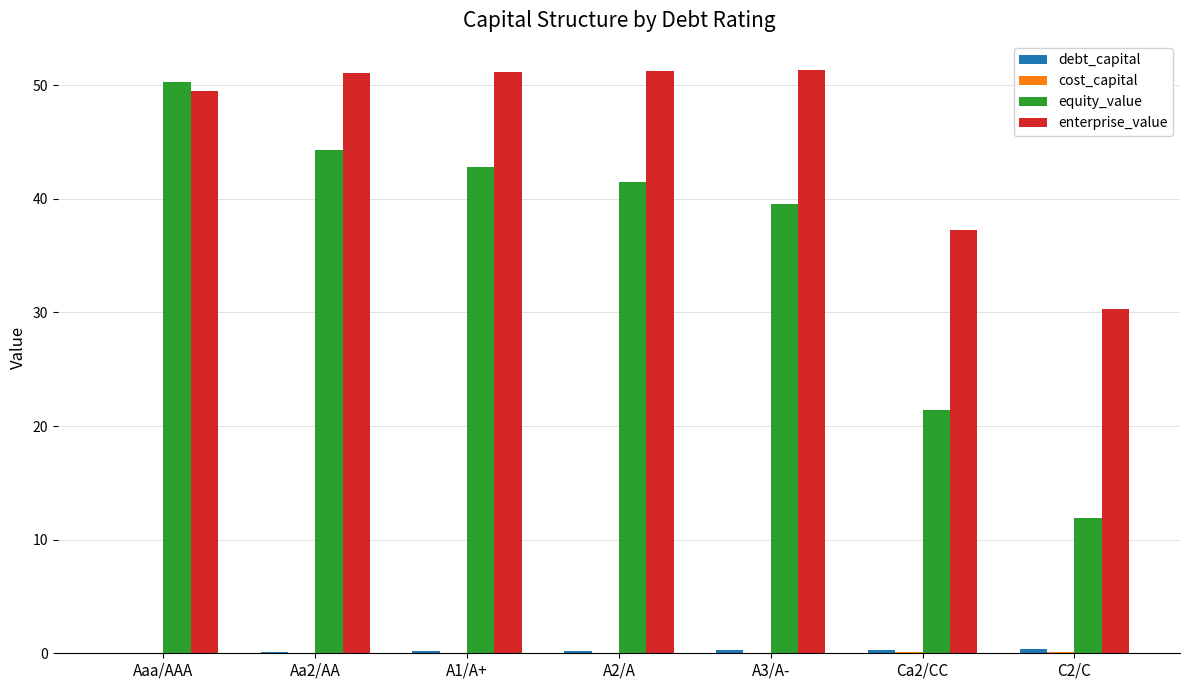

Is it true that enterprise_value equals 86.8 at A3/A-?

False